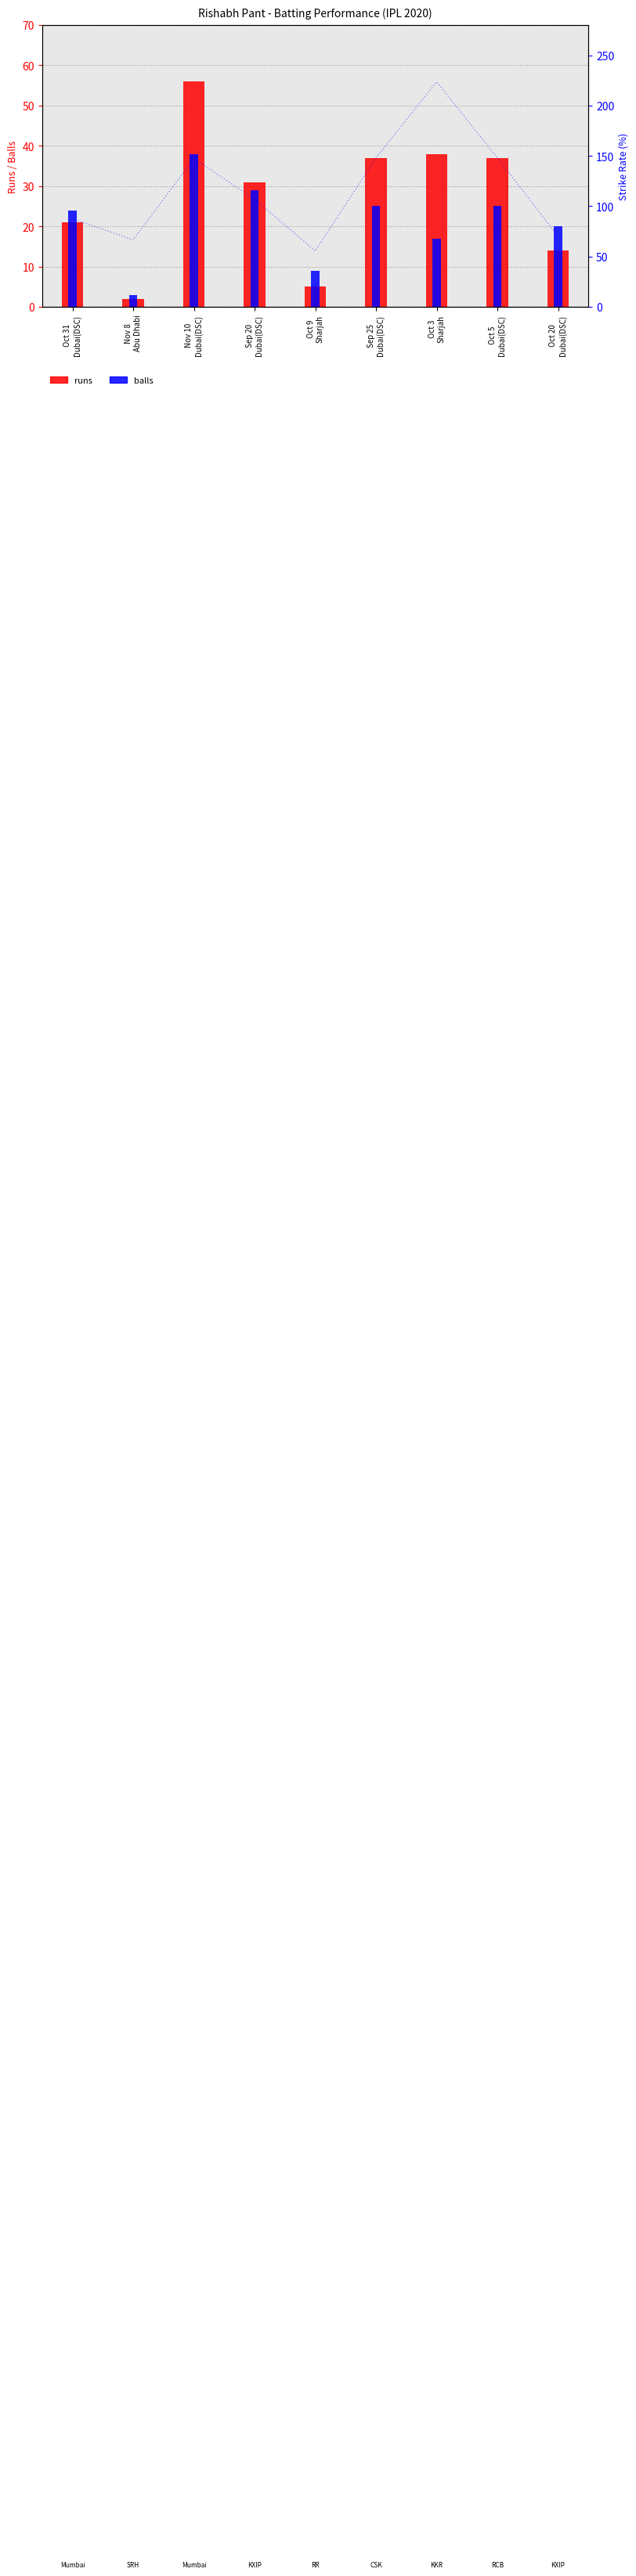

Which series has the largest total across all categories?

sr